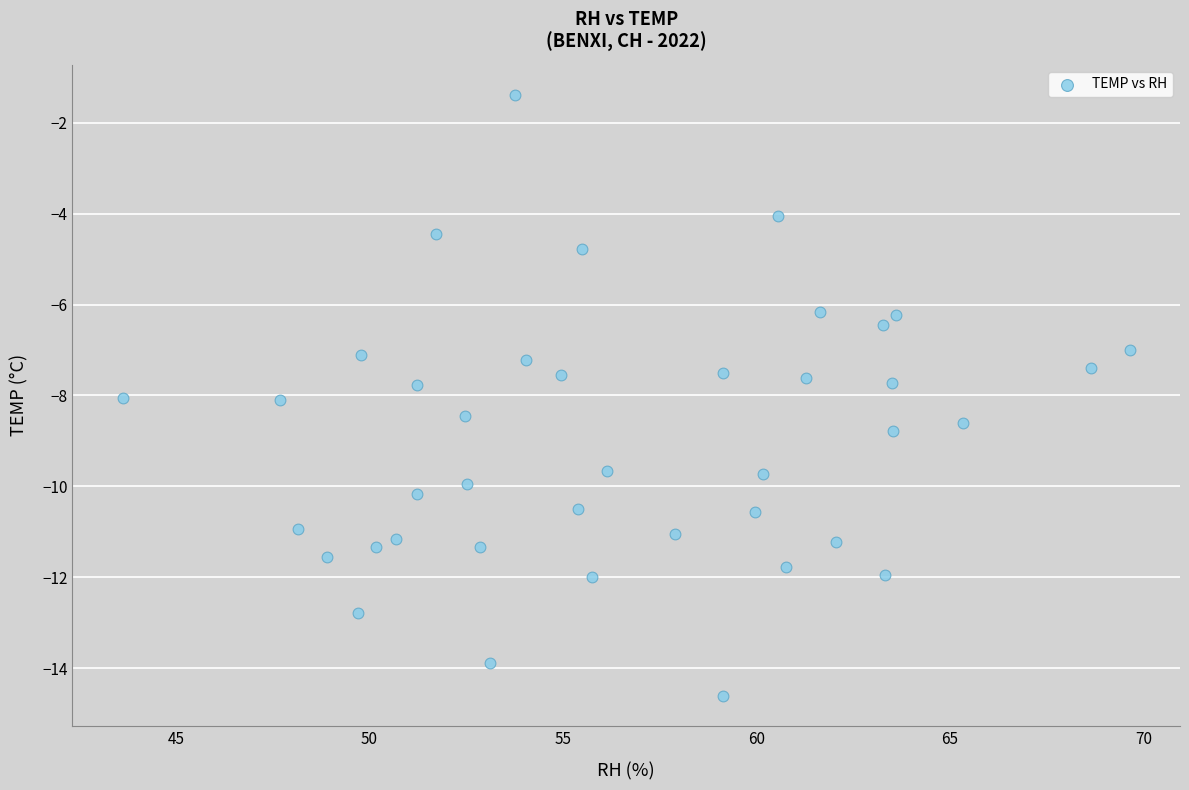

What is the range of X values (max minus min)?

26.0